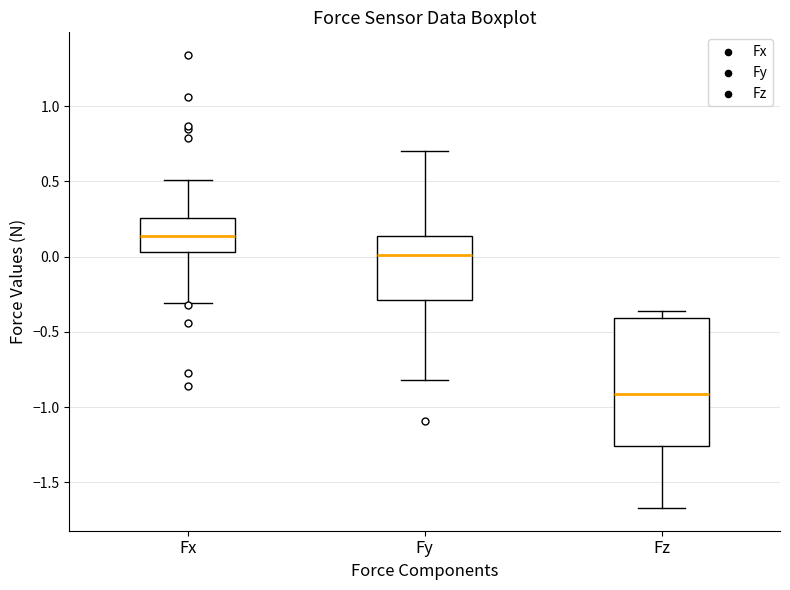

Reading left to right, transcribe this box plot: for each box, give where its median line is, the range the box spans, and where its two whiskers end, as read against the y-axis. The values are not printed on the chart, so give them approximately, as read against the axis.

Fx: median 0.15, box 0.05 to 0.25, whiskers -0.30 to 0.50
Fy: median 0.00, box -0.30 to 0.15, whiskers -0.80 to 0.70
Fz: median -0.90, box -1.25 to -0.40, whiskers -1.65 to -0.35